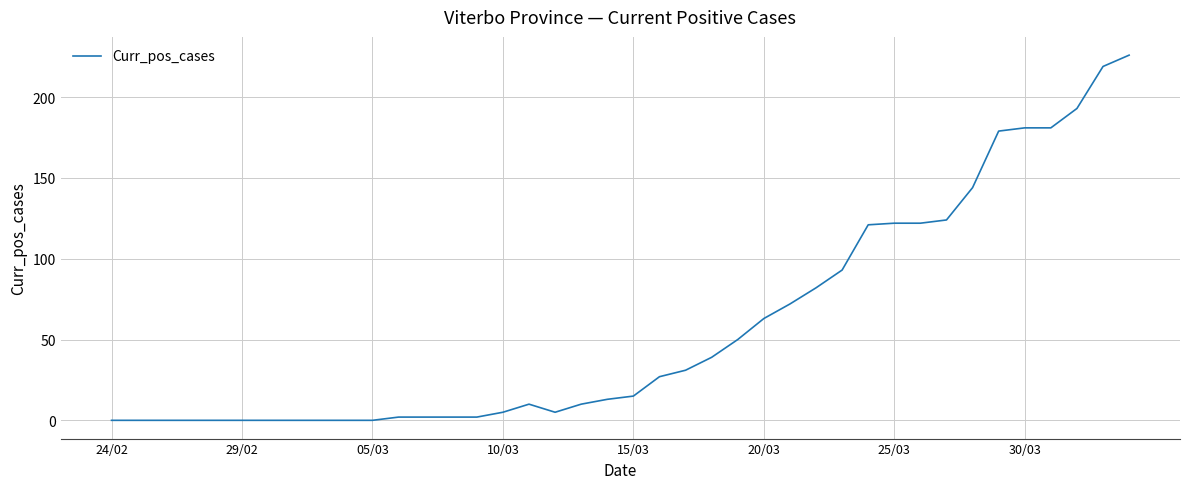

What is the greatest value displayed?

226